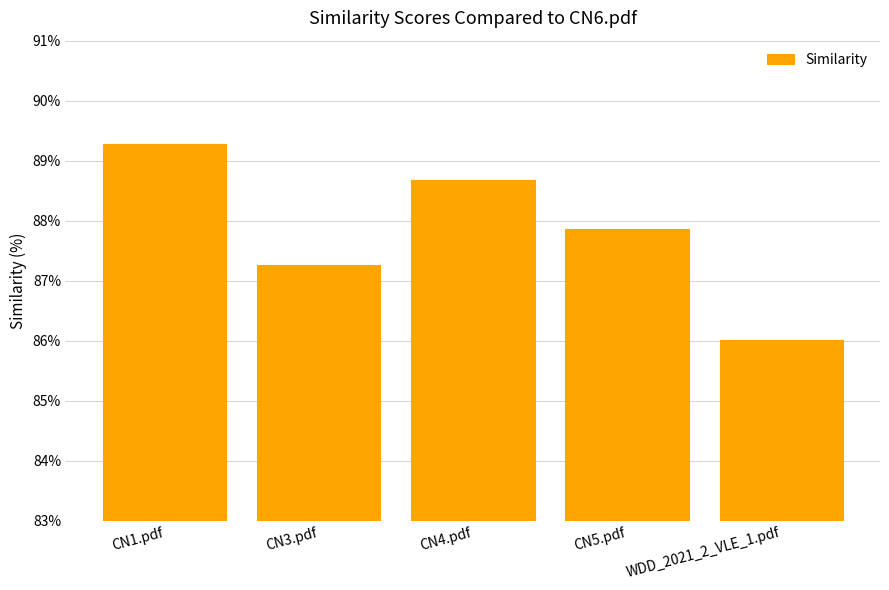

Rank the categories by value from lowest to highest.

WDD_2021_2_VLE_1.pdf, CN3.pdf, CN5.pdf, CN4.pdf, CN1.pdf